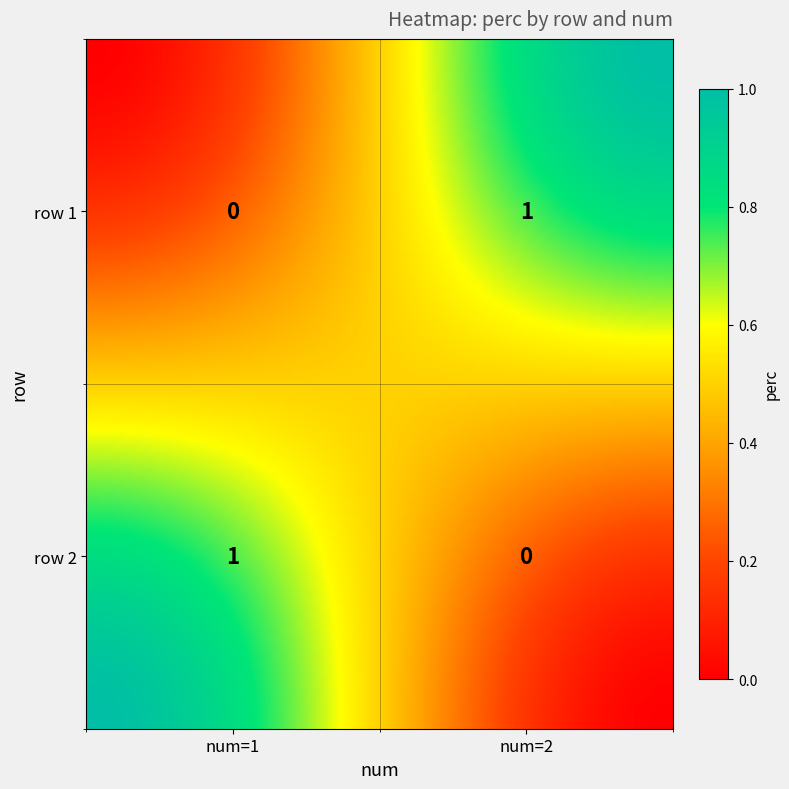

Reading right to left, extract all data points from this chart.

row_1: 1	0
row_2: 0	1